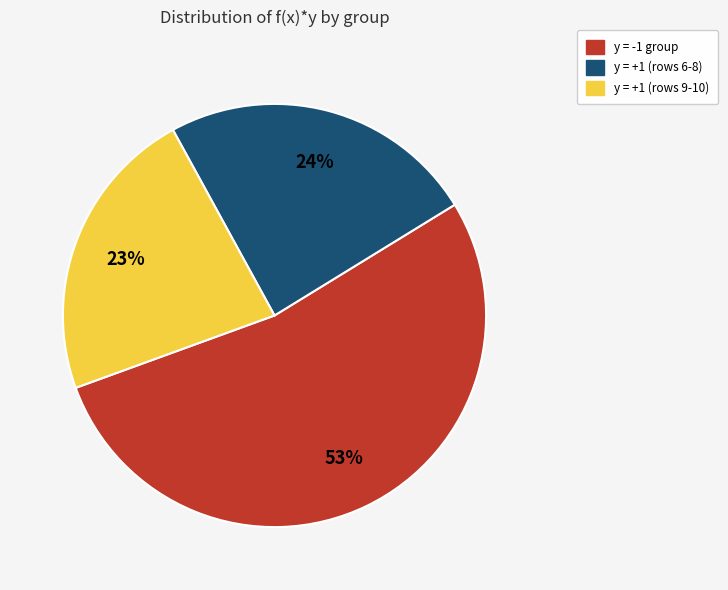

To the nearest percent, what is the average slice percentage?

33%